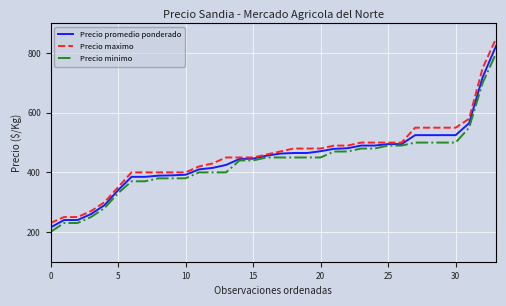

What is the smallest value displayed?

200